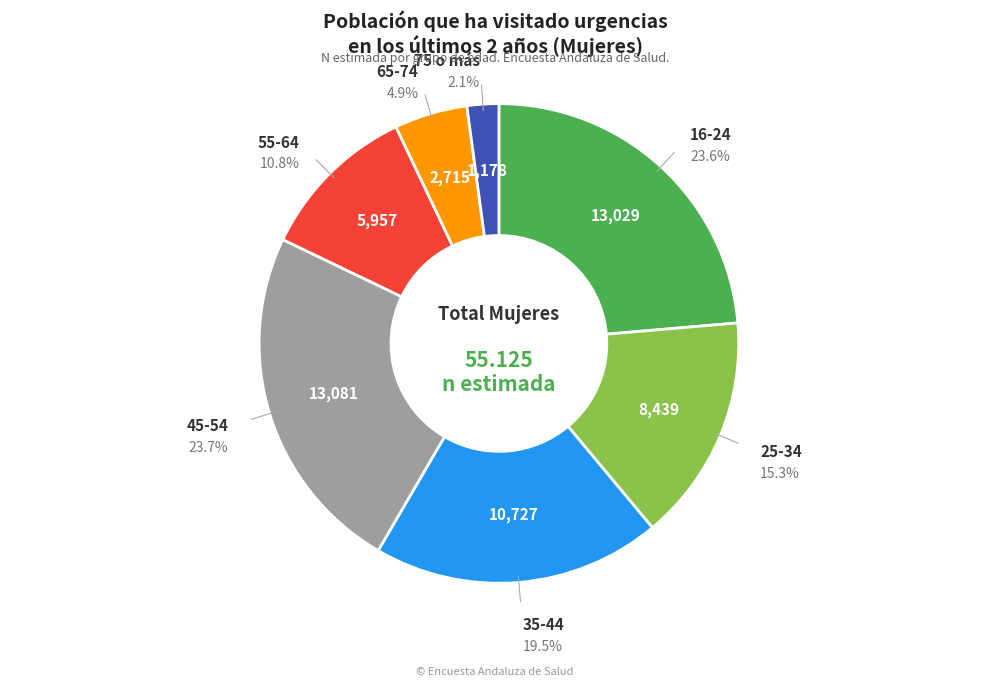

Is there any slice that represents more than half of the pie?

No